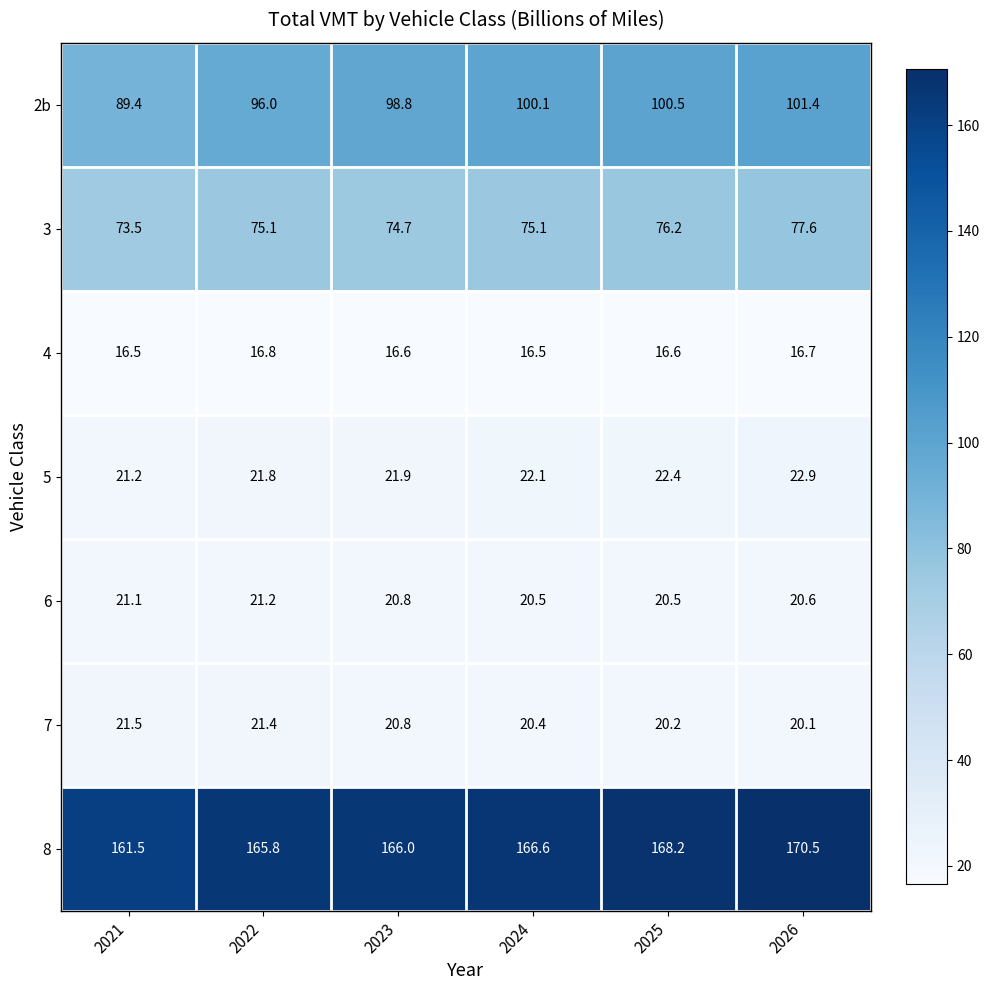

Read the 7 value at 2025.

20.2